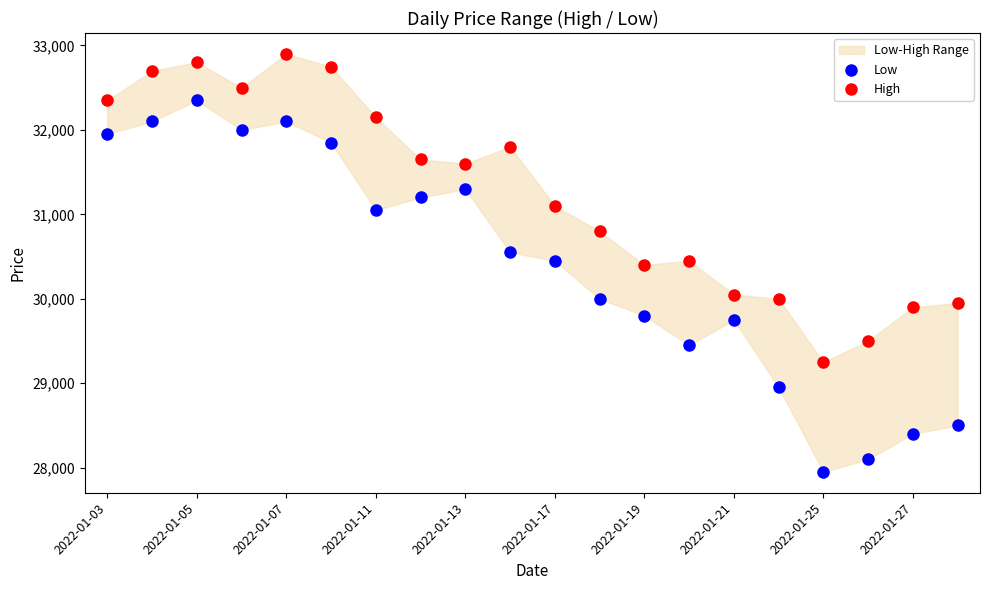

Which series reaches the maximum Y coordinate?

High